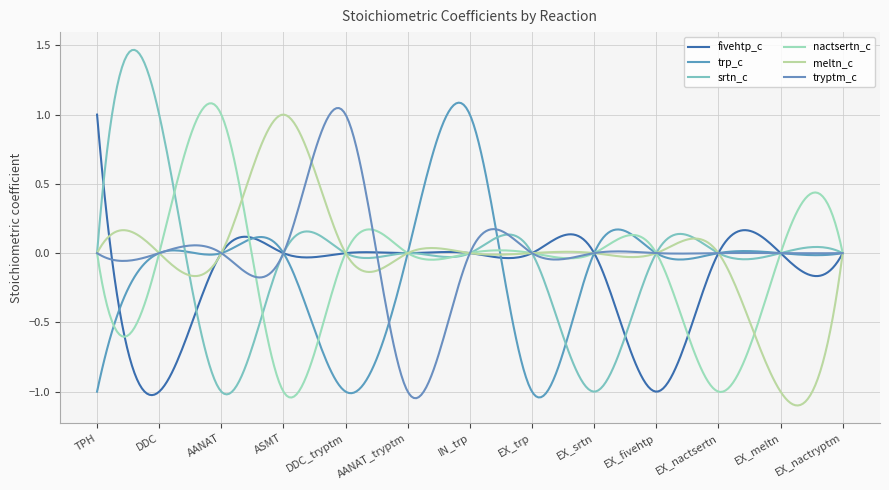

How many lines are shown in the chart?

6